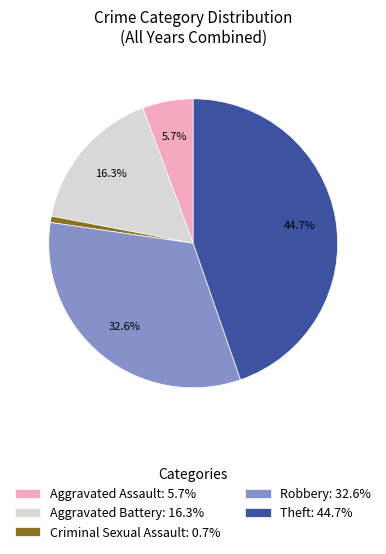

Between Aggravated Battery: 16.3% and Aggravated Assault: 5.7%, which is larger?

Aggravated Battery: 16.3%